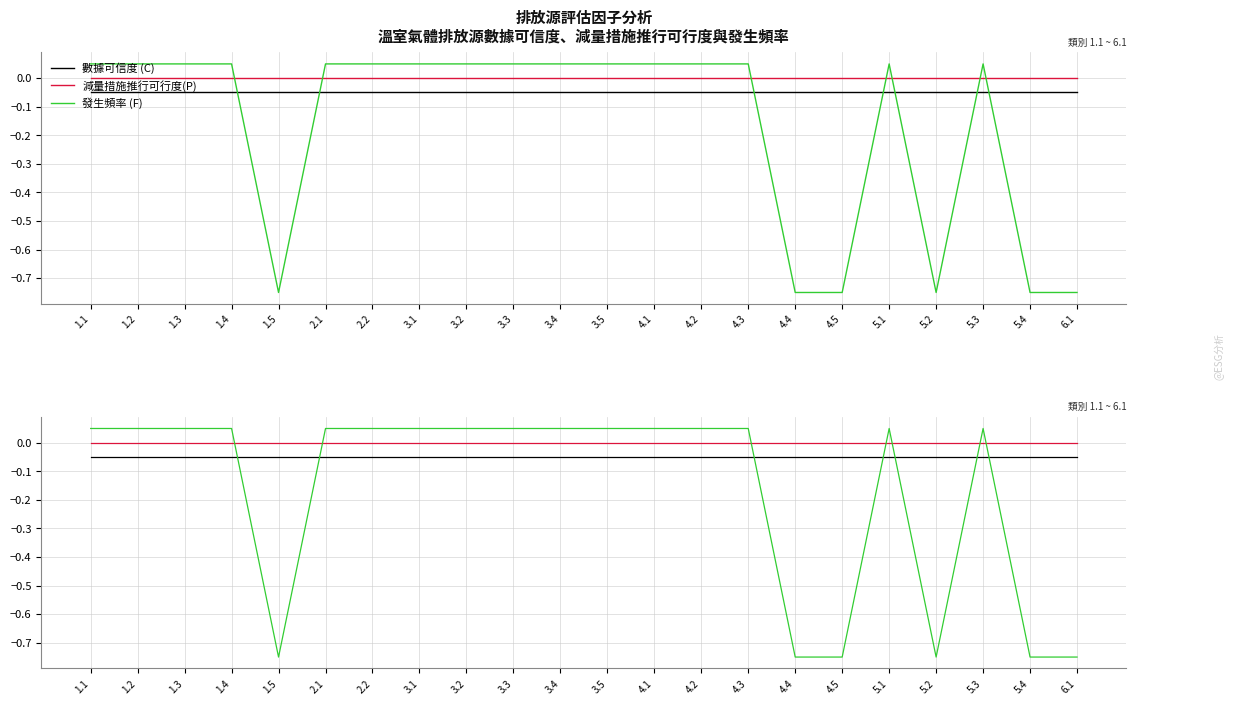

Reading left to right, extract all data points from this chart.

數據可信度 (C): 1.1=-0.1	1.2=-0.1	1.3=-0.1	1.4=-0.1	1.5=-0.1	2.1=-0.1	2.2=-0.1	3.1=-0.1	3.2=-0.1	3.3=-0.1	3.4=-0.1	3.5=-0.1	4.1=-0.1	4.2=-0.1	4.3=-0.1	4.4=-0.1	4.5=-0.1	5.1=-0.1	5.2=-0.1	5.3=-0.1	5.4=-0.1	6.1=-0.1
減量措施推行可行度(P): 1.1=0.0	1.2=0.0	1.3=0.0	1.4=0.0	1.5=0.0	2.1=0.0	2.2=0.0	3.1=0.0	3.2=0.0	3.3=0.0	3.4=0.0	3.5=0.0	4.1=0.0	4.2=0.0	4.3=0.0	4.4=0.0	4.5=0.0	5.1=0.0	5.2=0.0	5.3=0.0	5.4=0.0	6.1=0.0
發生頻率 (F): 1.1=0.1	1.2=0.1	1.3=0.1	1.4=0.1	1.5=-0.8	2.1=0.1	2.2=0.1	3.1=0.1	3.2=0.1	3.3=0.1	3.4=0.1	3.5=0.1	4.1=0.1	4.2=0.1	4.3=0.1	4.4=-0.8	4.5=-0.8	5.1=0.1	5.2=-0.8	5.3=0.1	5.4=-0.8	6.1=-0.8